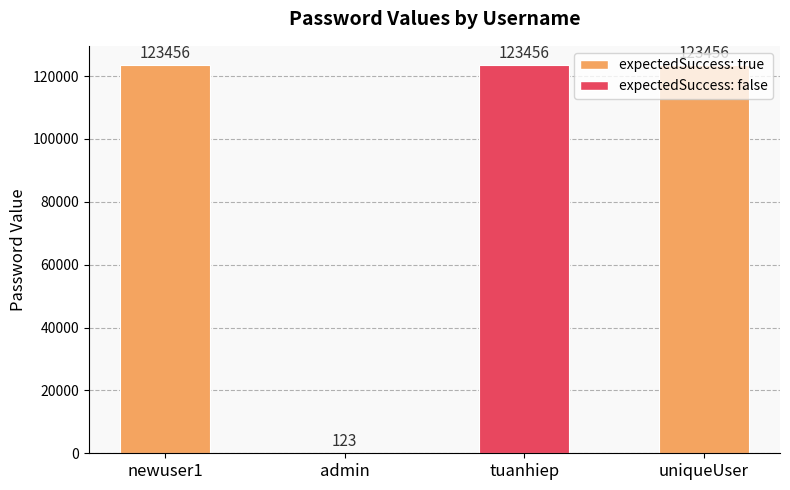

What is the change in value from newuser1 to admin?

-123333